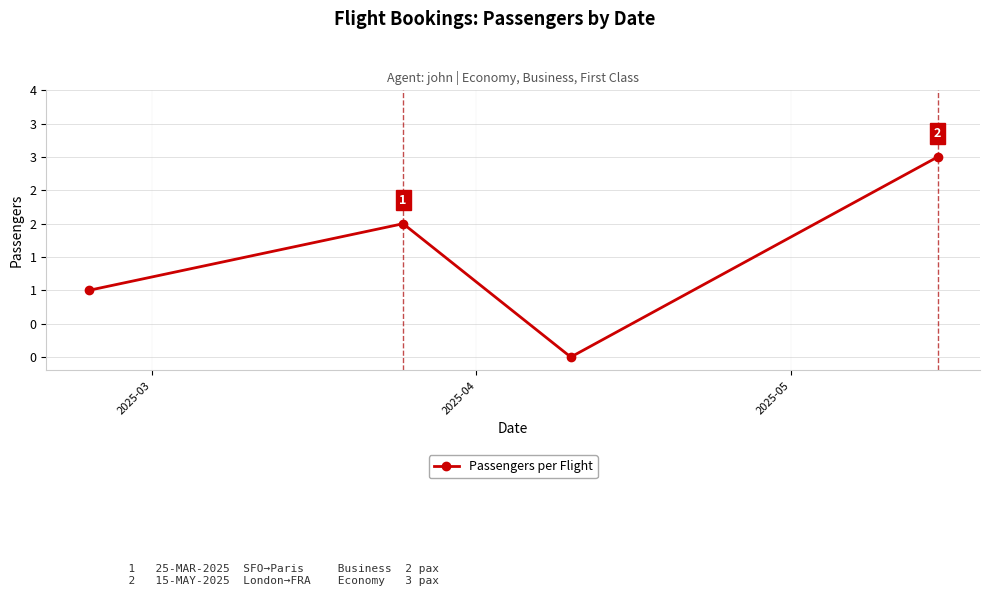

Is this an area chart (filled region under the line)?

No